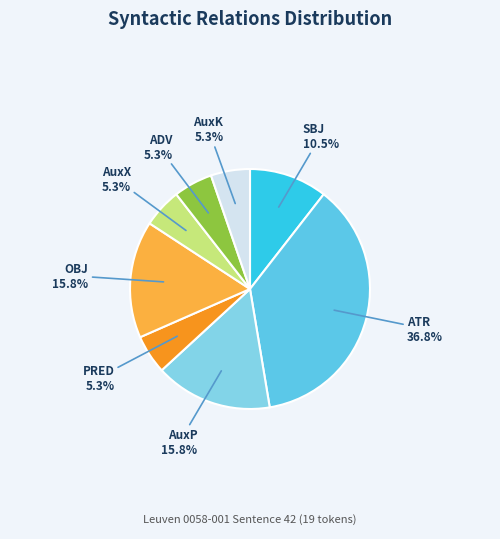

To the nearest percent, what percentage of the pie is AuxX?

5%